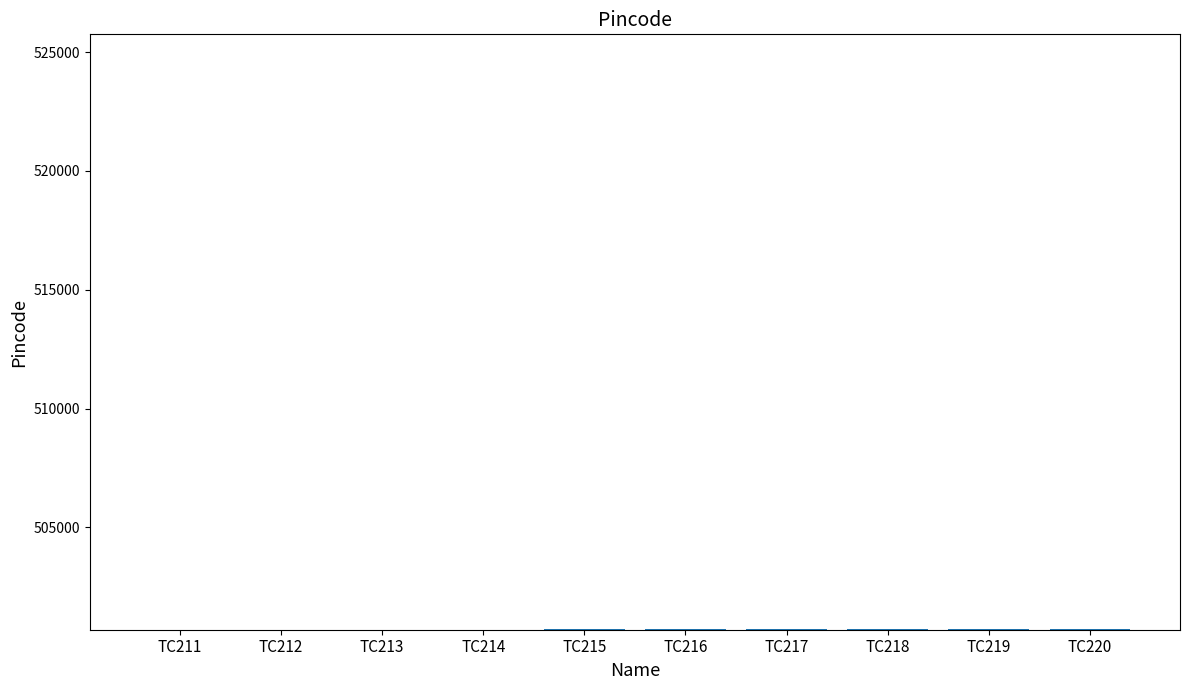

What is the sum of all values?

5007055